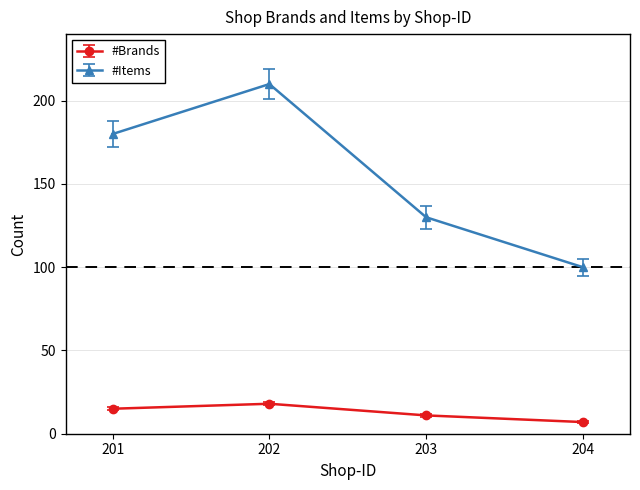

True or false: #Items and #Brands cross at least once.

False